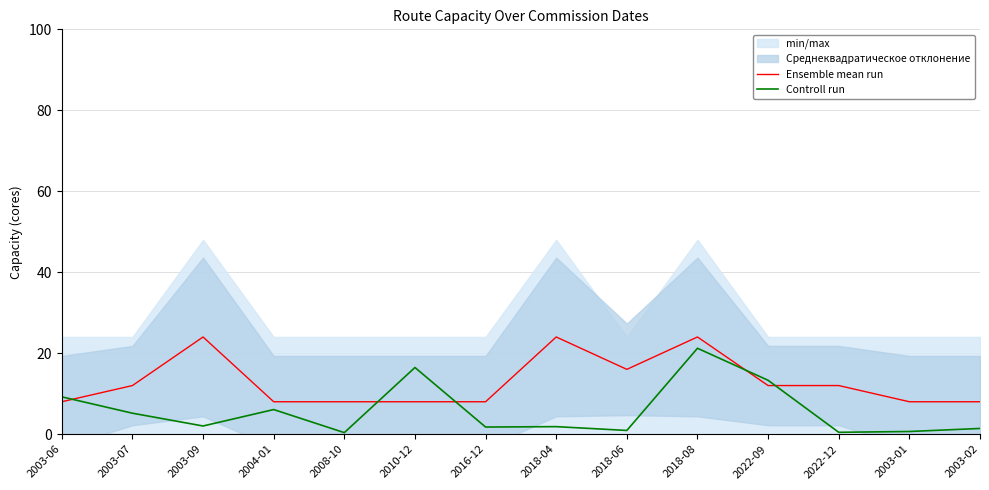

How many times do Ensemble mean run and Controll run cross each other?

5